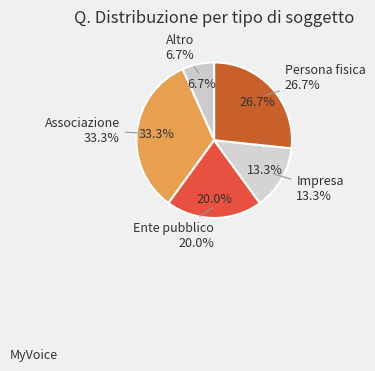

How many slices are in this pie chart?

5